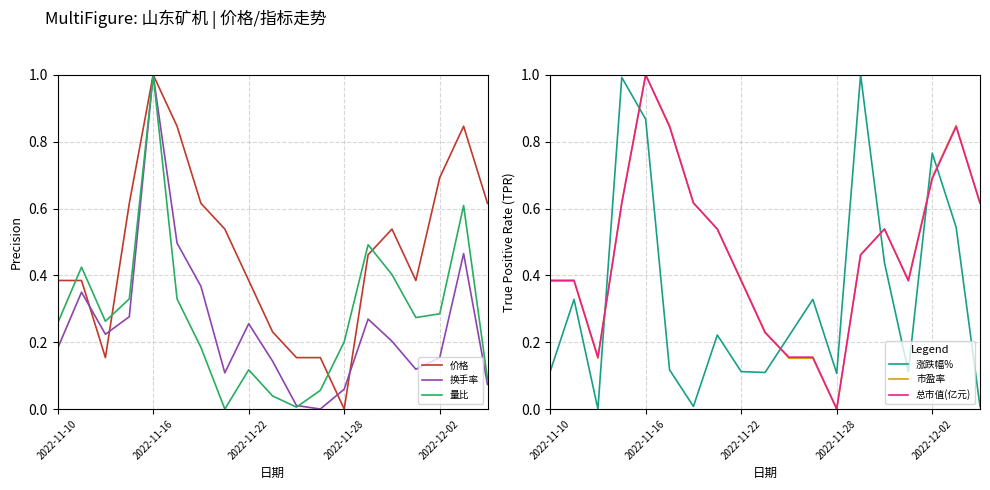

Reading left to right, list all the values displayed in this chart.

价格: 0.4	0.4	0.2	0.6	1.0	0.8	0.6	0.5	0.4	0.2	0.2	0.2	0.0	0.5	0.5	0.4	0.7	0.8	0.6
换手率: 0.2	0.3	0.2	0.3	1.0	0.5	0.4	0.1	0.3	0.1	0.0	0.0	0.1	0.3	0.2	0.1	0.2	0.5	0.1
量比: 0.3	0.4	0.3	0.3	1.0	0.3	0.2	0.0	0.1	0.0	0.0	0.1	0.2	0.5	0.4	0.3	0.3	0.6	0.1
涨跌幅%: 0.1	0.3	0.0	1.0	0.9	0.1	0.0	0.2	0.1	0.1	0.2	0.3	0.1	1.0	0.4	0.1	0.8	0.5	0.0
市盈率: 0.4	0.4	0.2	0.6	1.0	0.8	0.6	0.5	0.4	0.2	0.2	0.2	0.0	0.5	0.5	0.4	0.7	0.8	0.6
总市值(亿元): 0.4	0.4	0.2	0.6	1.0	0.8	0.6	0.5	0.4	0.2	0.2	0.2	0.0	0.5	0.5	0.4	0.7	0.8	0.6